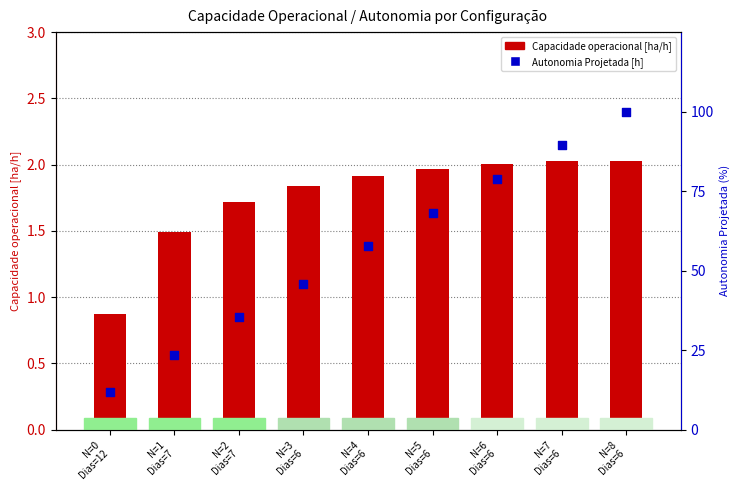

Which series has the widest spread of Y values?

Autonomia Projetada [h]